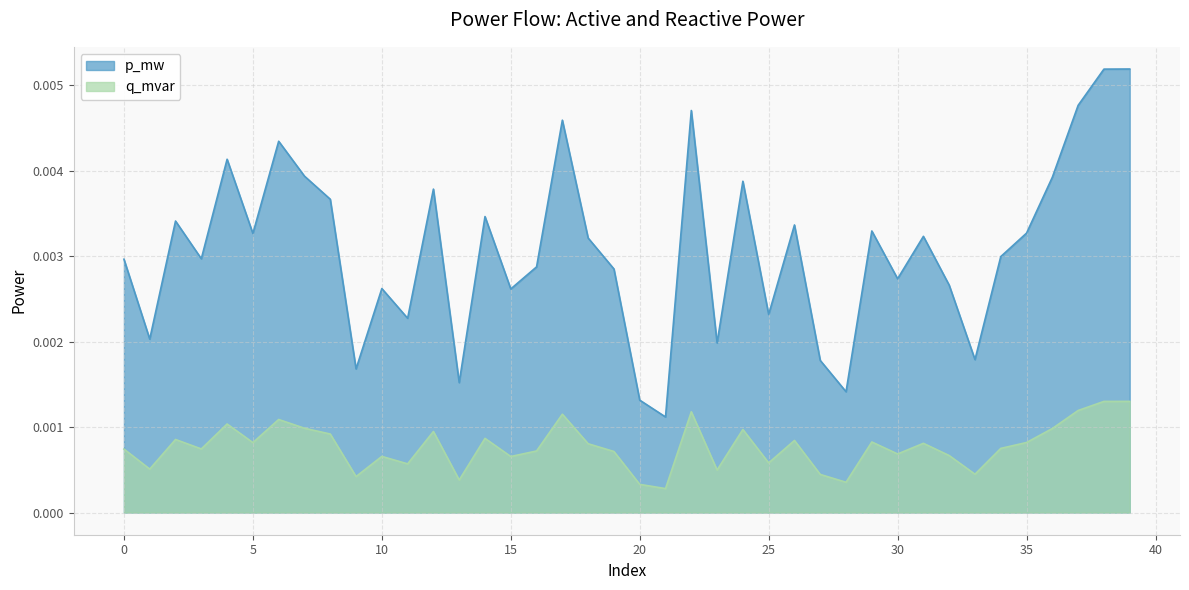

Rank the series by their maximum value, from highest to lowest.

p_mw, q_mvar